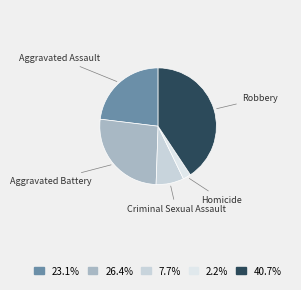

Count the number of slices in the pie.

5